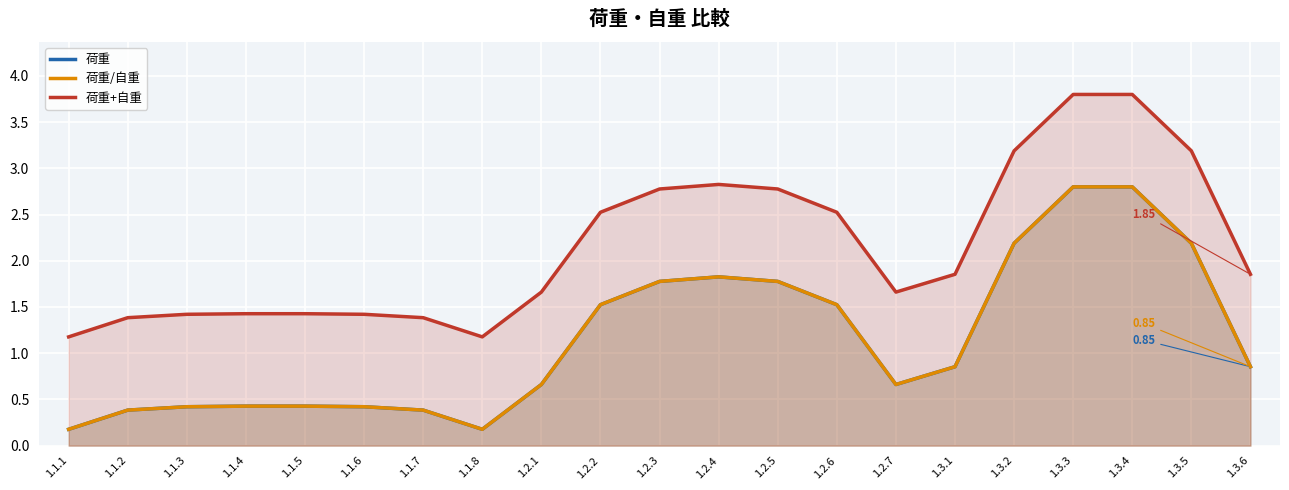

What are all the series names shown in the legend?

荷重, 荷重/自重, 荷重+自重